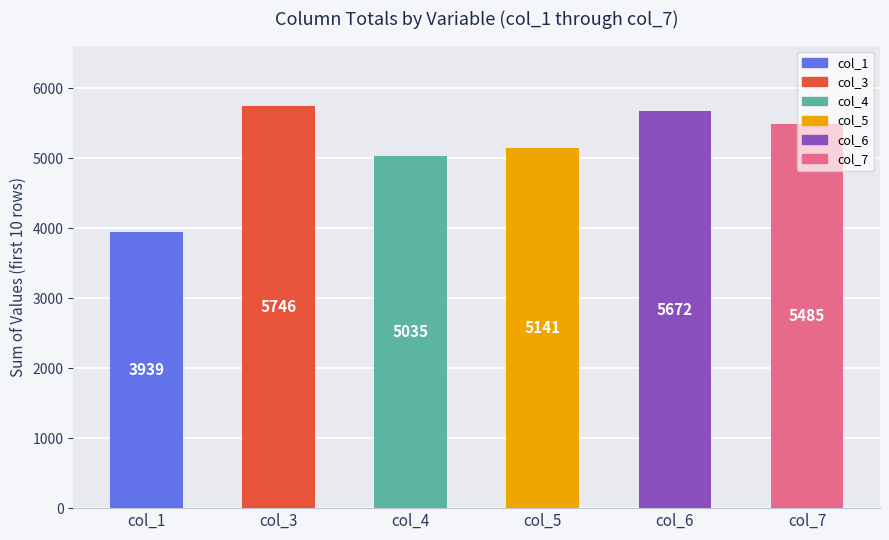

Which category has the lowest value across all series?

col_1